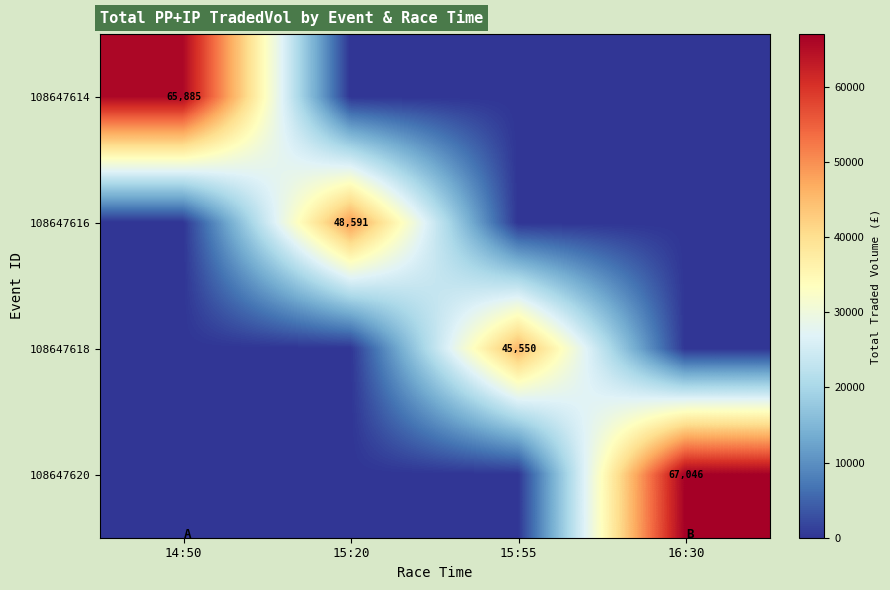

True or false: 108647614 has a value of 65885 at 14:50.

True